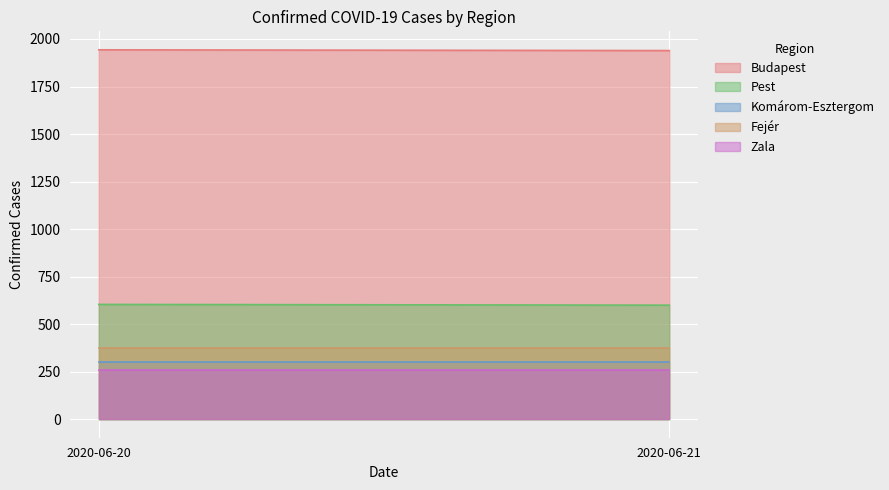

What is the average value of the Zala series?

260.0